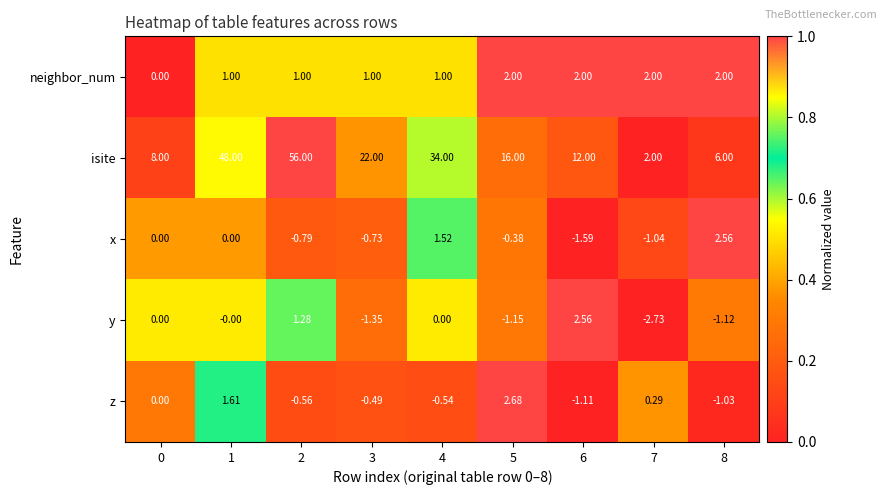

Which series has the largest total across all categories?

isite